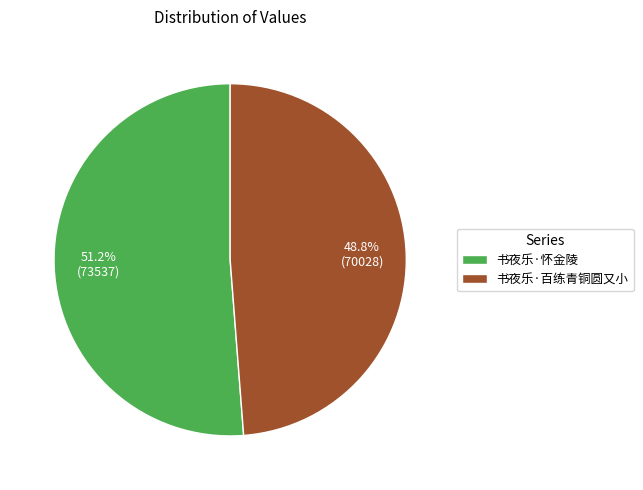

What is the largest slice in the pie chart?

书夜乐·怀金陵